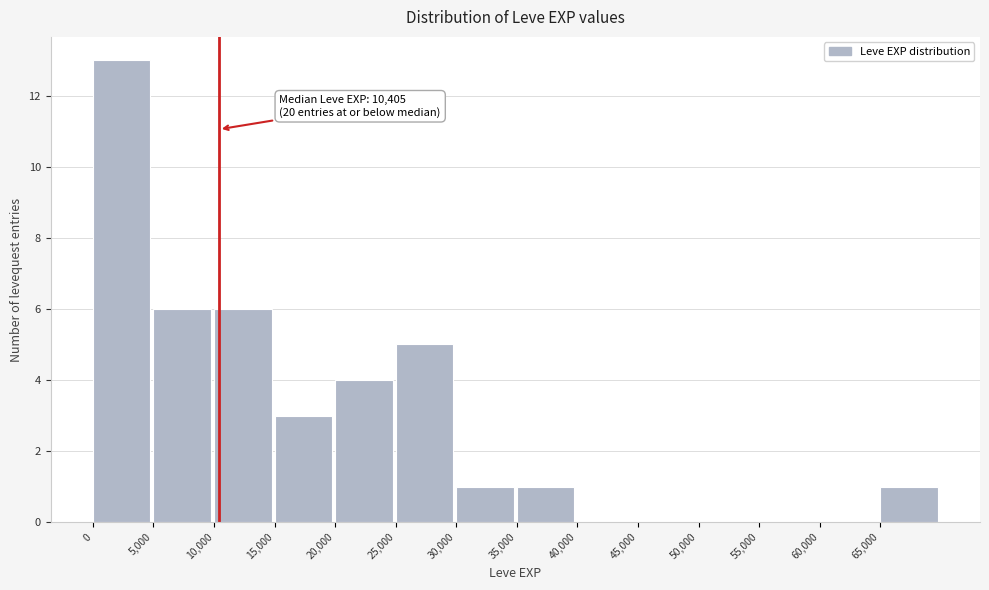

Which range on the x-axis has the tallest bar?

0 to 5000